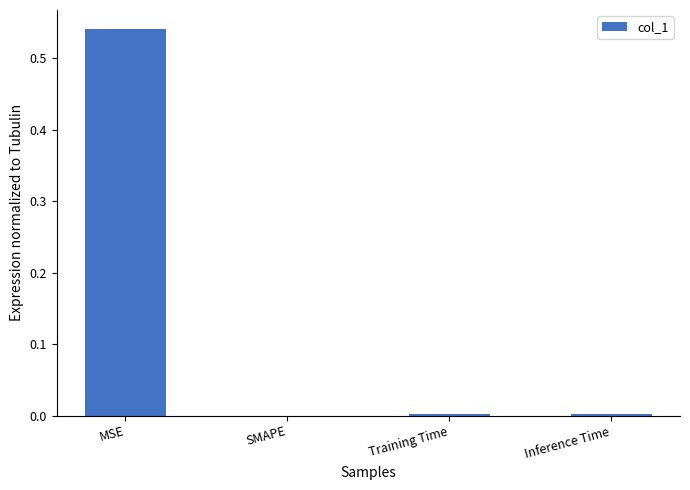

At which category does the chart reach its peak across all series?

MSE